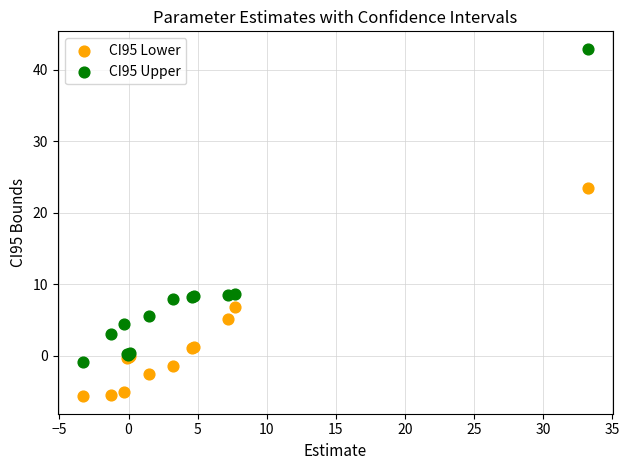

Which series reaches the maximum Y coordinate?

CI95 Upper